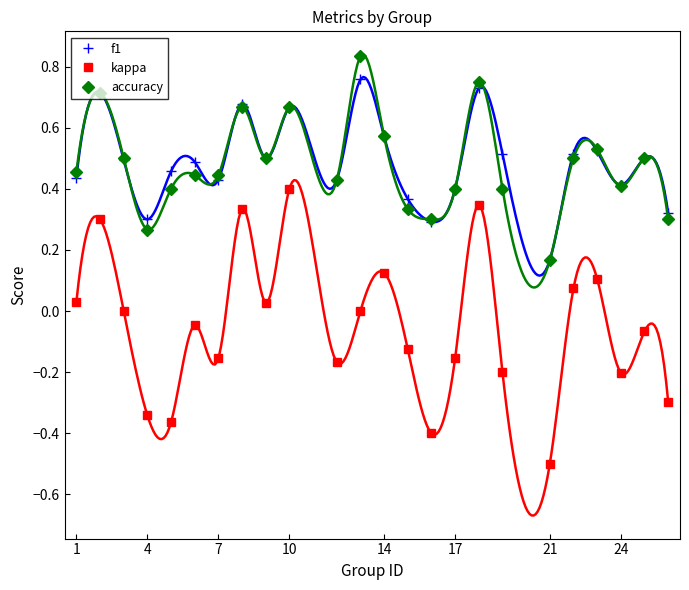

In kappa, how many points are higher than both neighbors (excluding endpoints)?

8